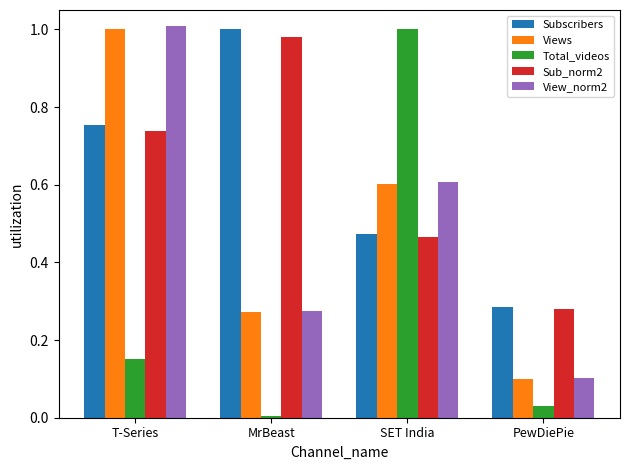

Are the bars grouped side by side (vs. stacked)?

Yes